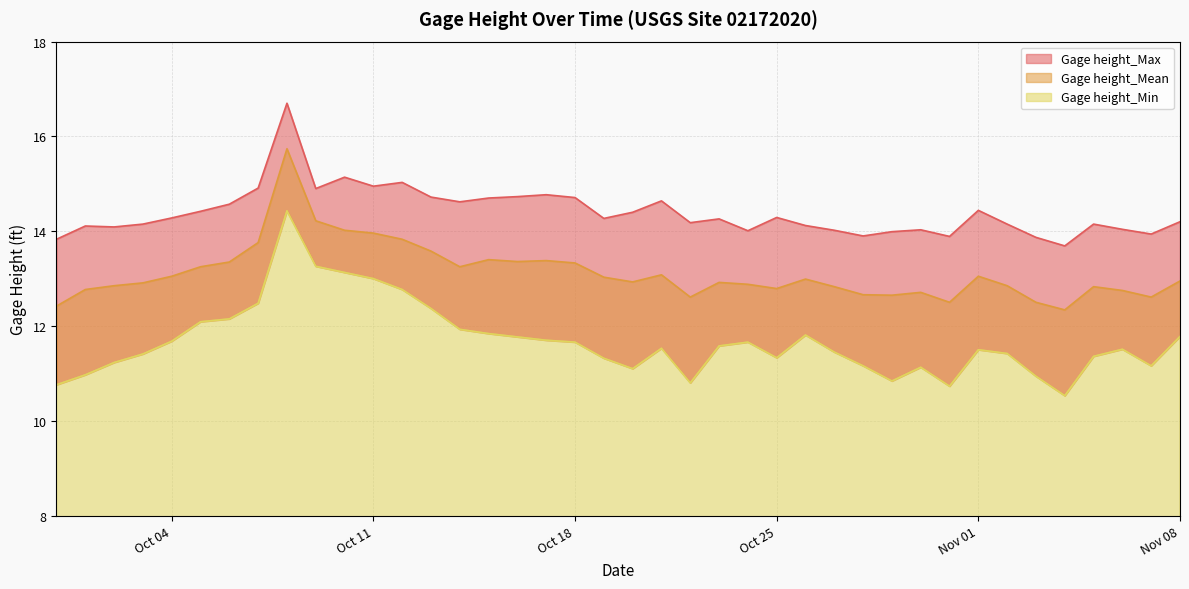

Between 2016-10-26 and 2016-10-22, which is larger?

2016-10-22